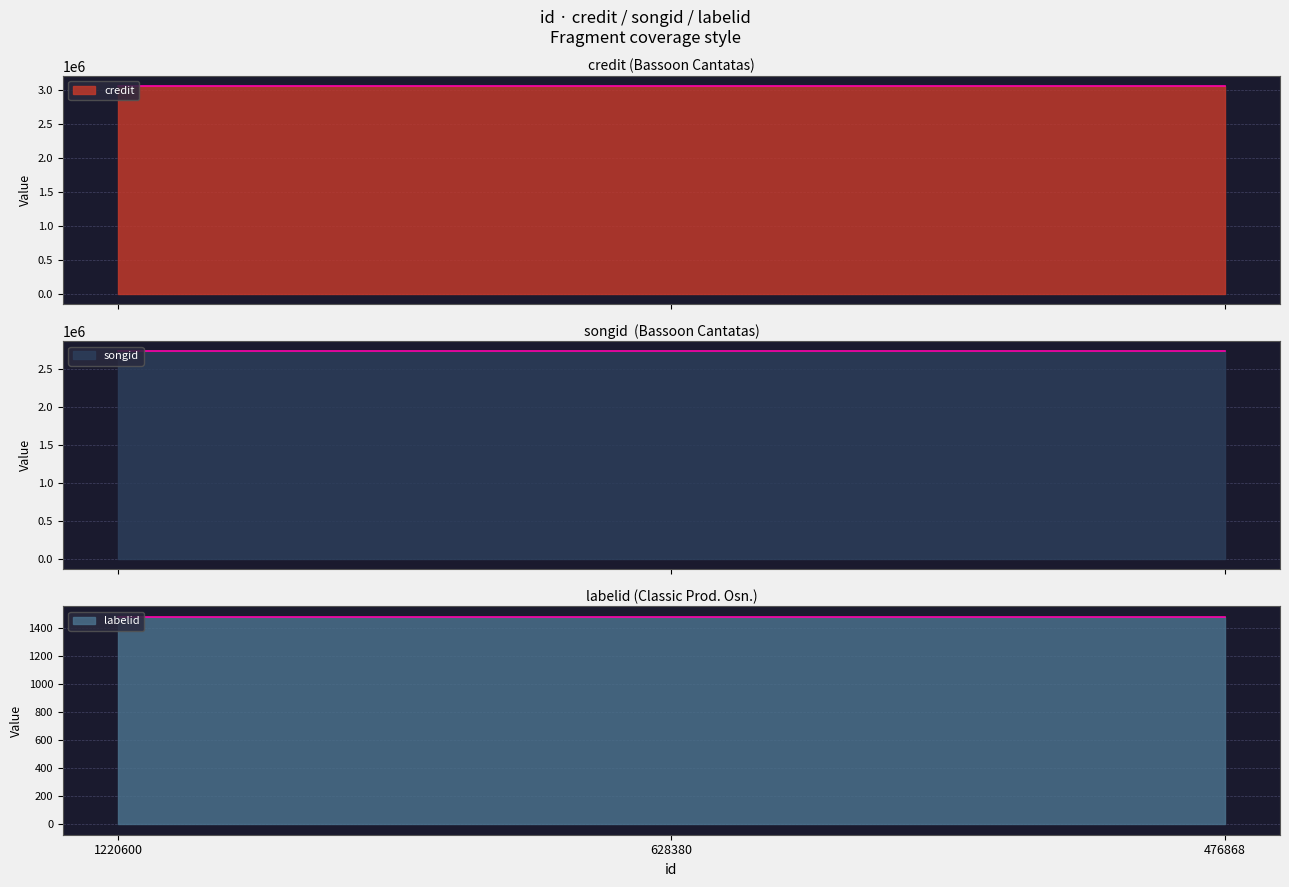

What is the highest value of the credit series?

3053556